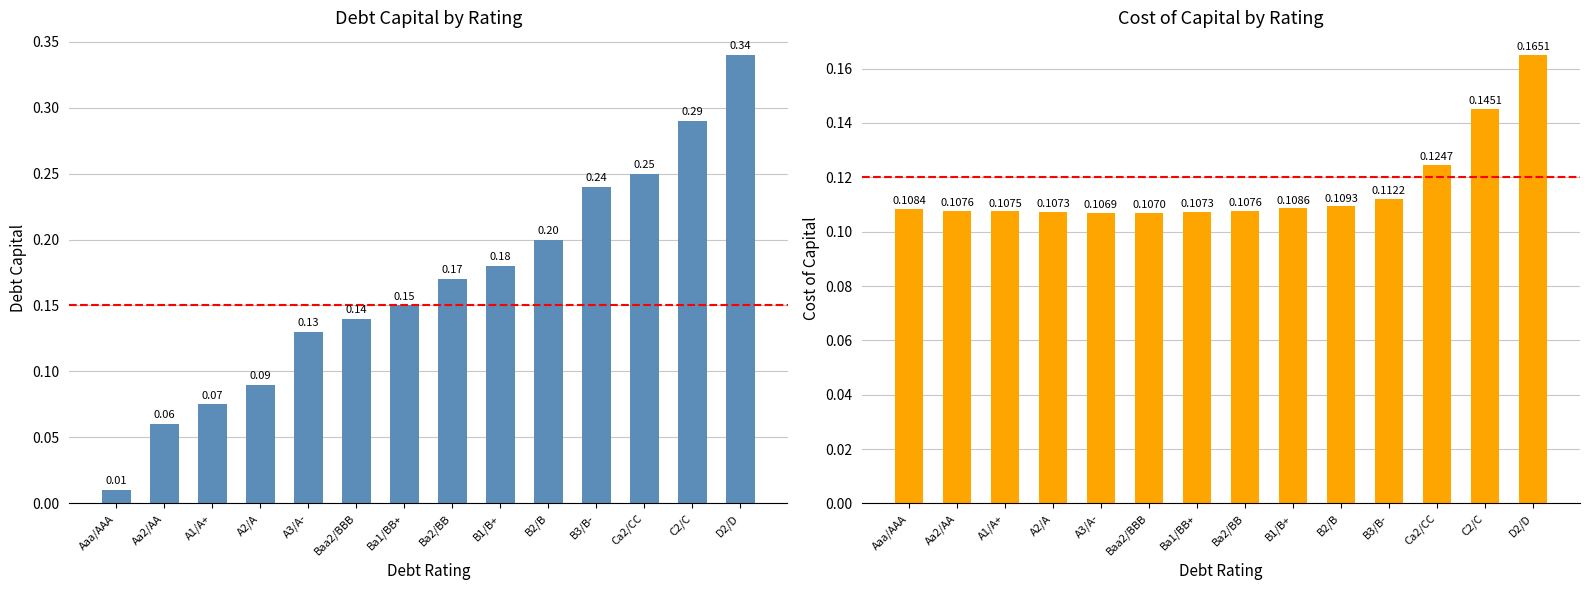

What position from the left is C2/C?

13